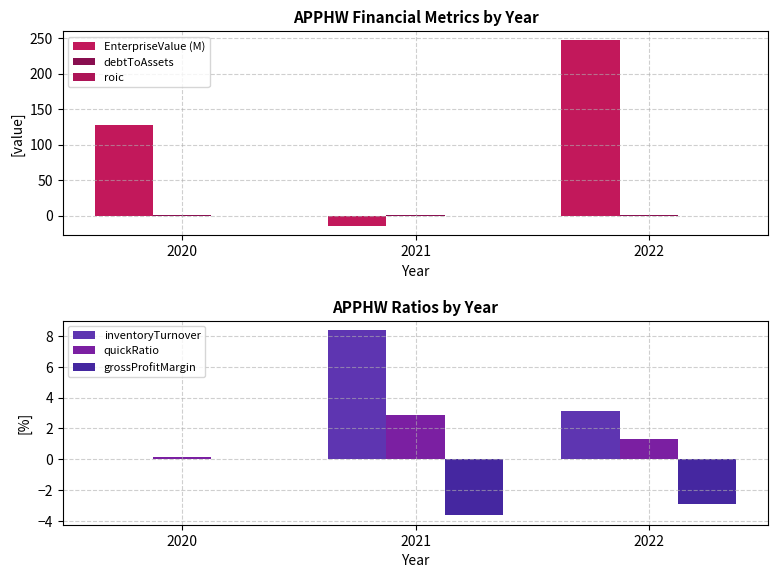

Does the chart contain any negative values?

Yes